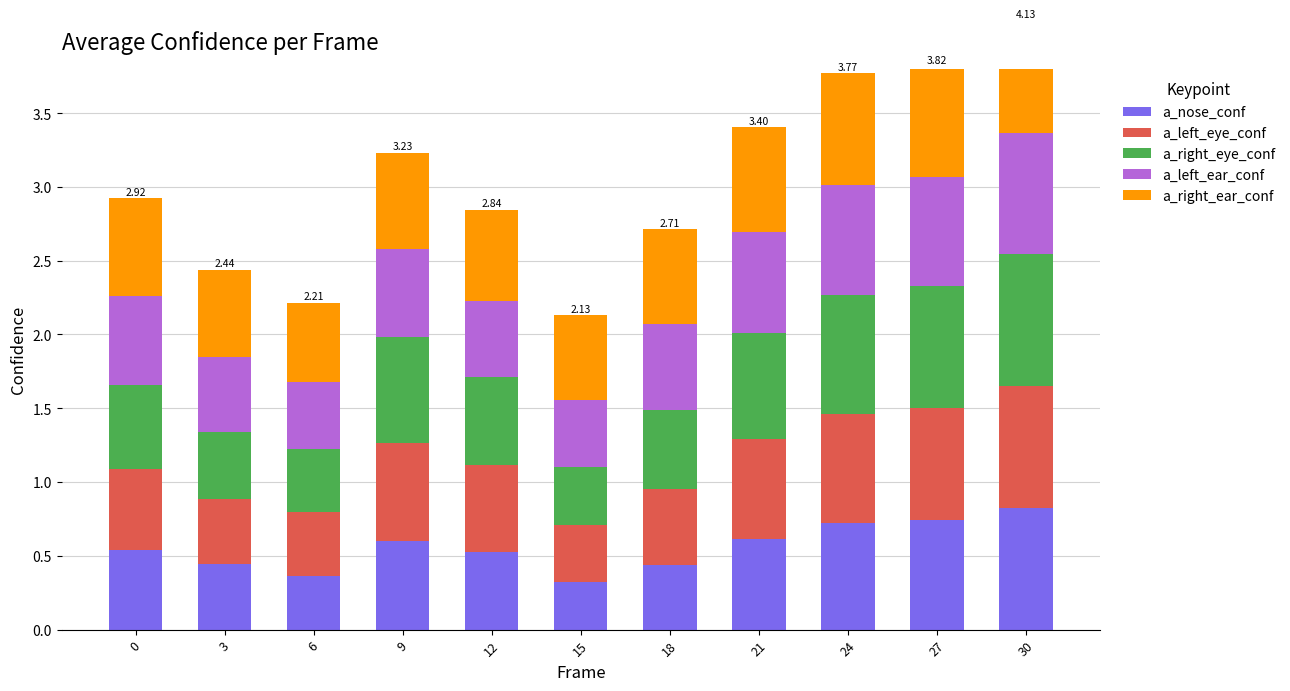

How many a_left_ear_conf values are between 0 and 1?

11